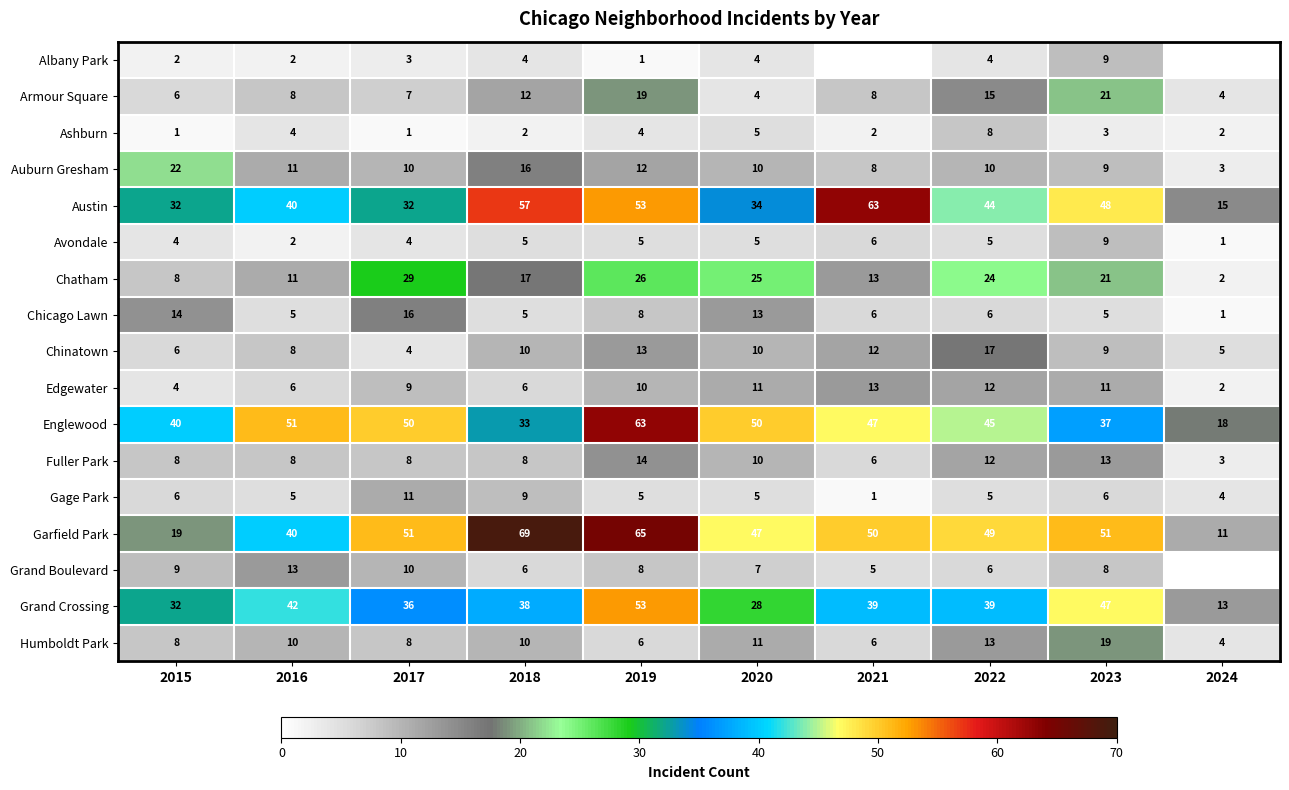

What is the difference between the Austin values at 2022 and 2018?

13